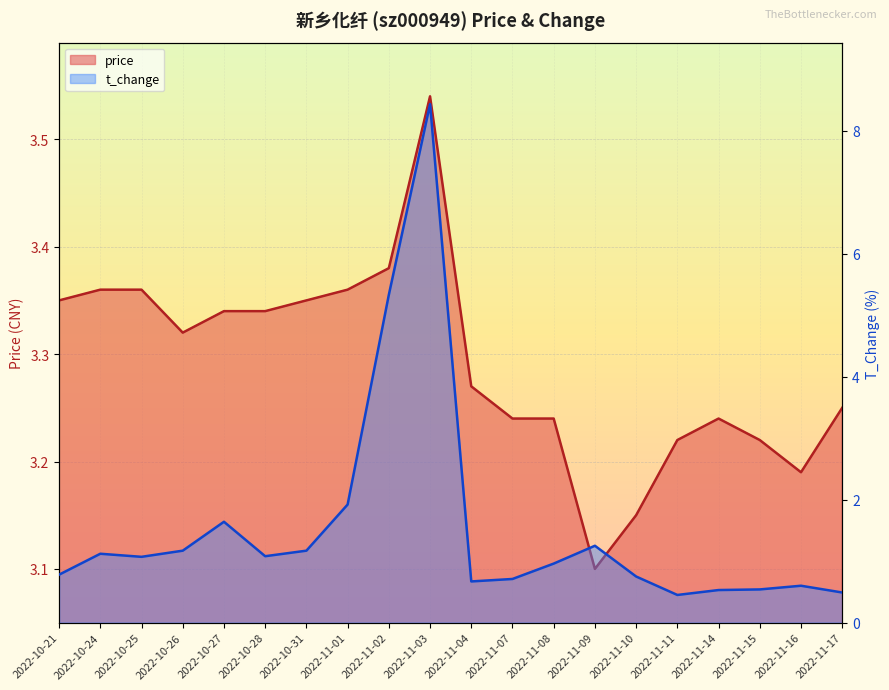

At which category does price reach its first local peak?

2022-11-03